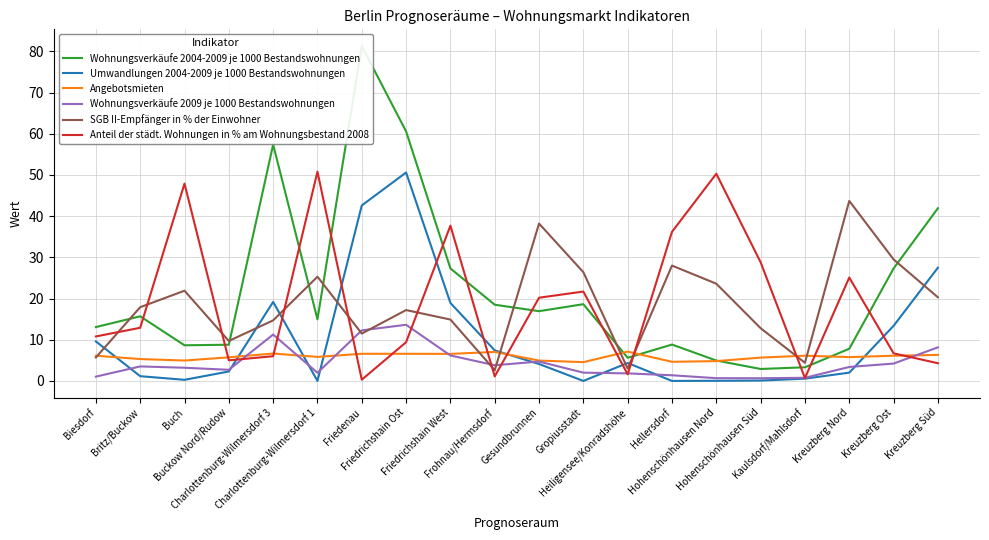

At which label does Wohnungsverkäufe 2004-2009 je 1000 Bestandswohnungen first exceed 15?

Britz/Buckow